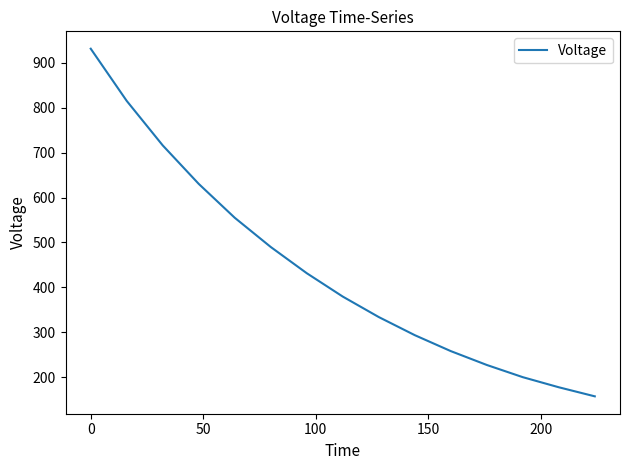

Reading left to right, transcribe all the data shown in this chart.

931.7	815.4	716.2	630.5	555.1	490.0	431.6	379.5	333.9	293.6	258.1	227.2	200.0	177.5	157.3